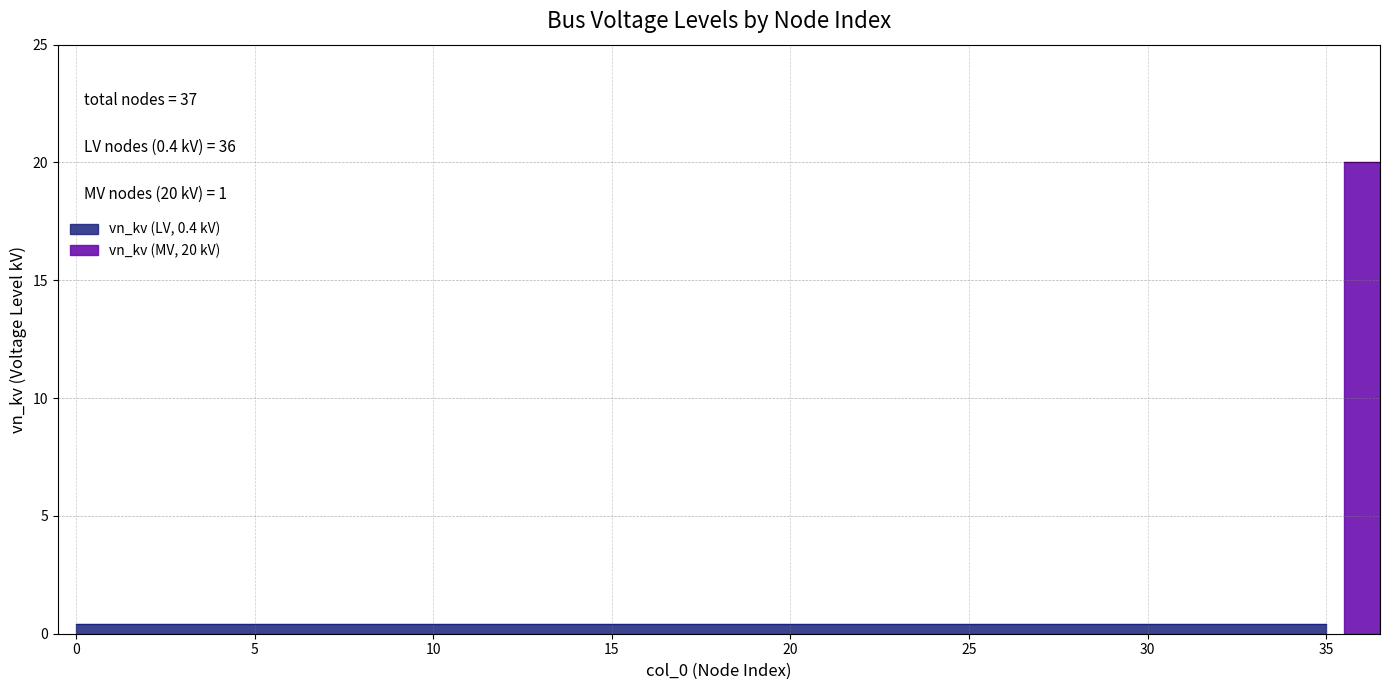

The value at 14 is 0.4. True or false?

True